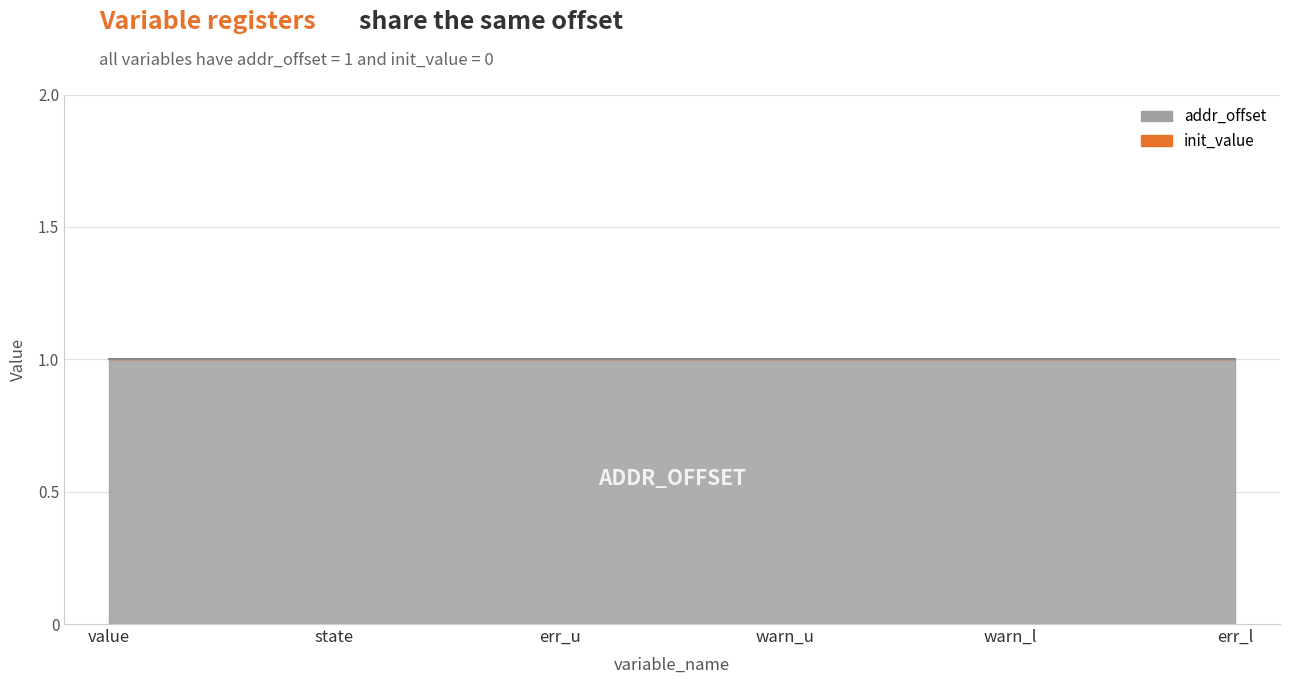

List the series in order of their peak value, lowest first.

init_value, addr_offset